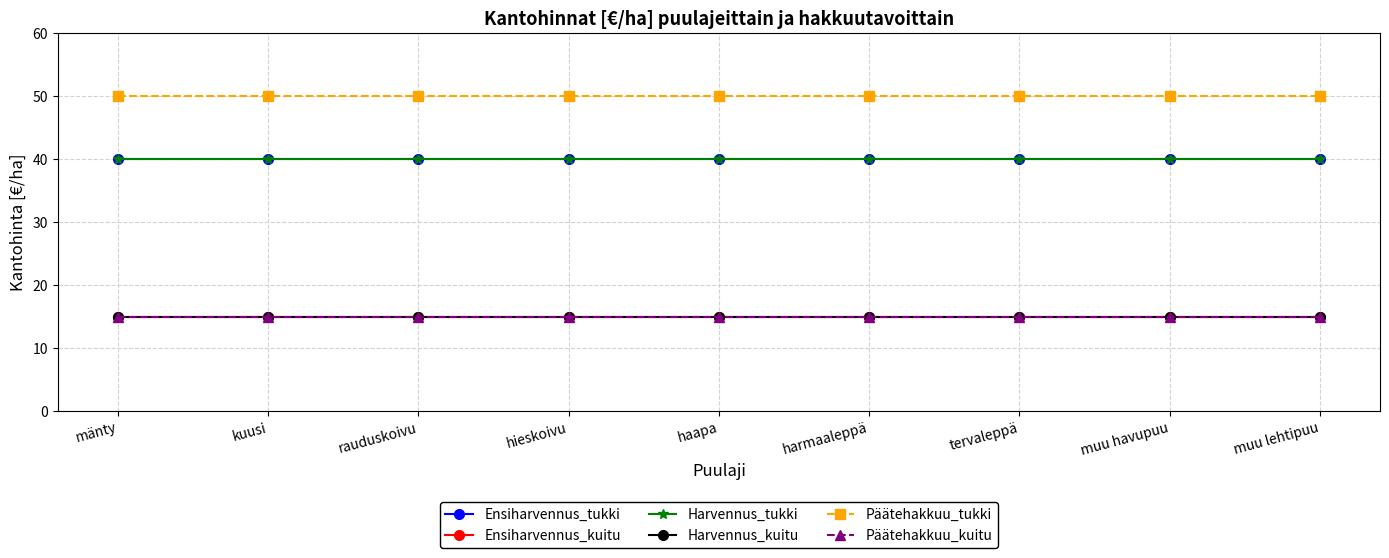

Does the chart have visible grid lines?

Yes